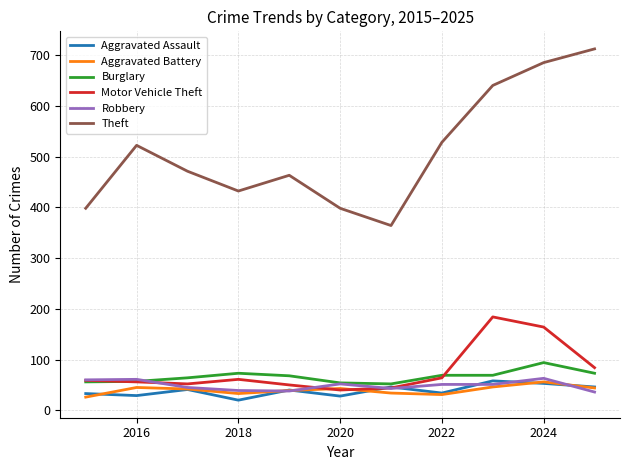

Which series has the largest total across all categories?

Theft